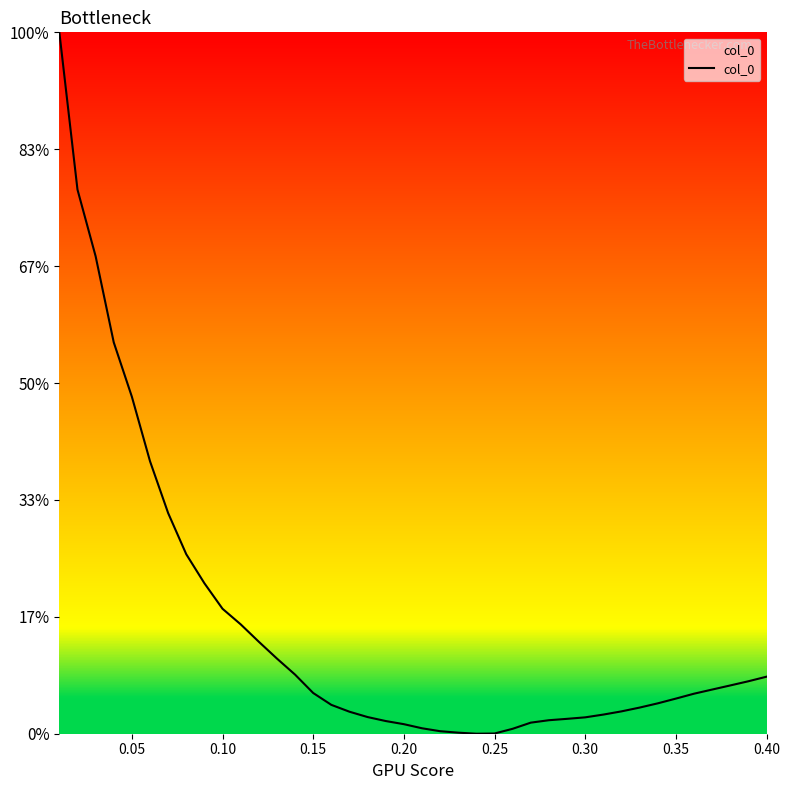

Does the chart display data point markers on the line(s)?

No